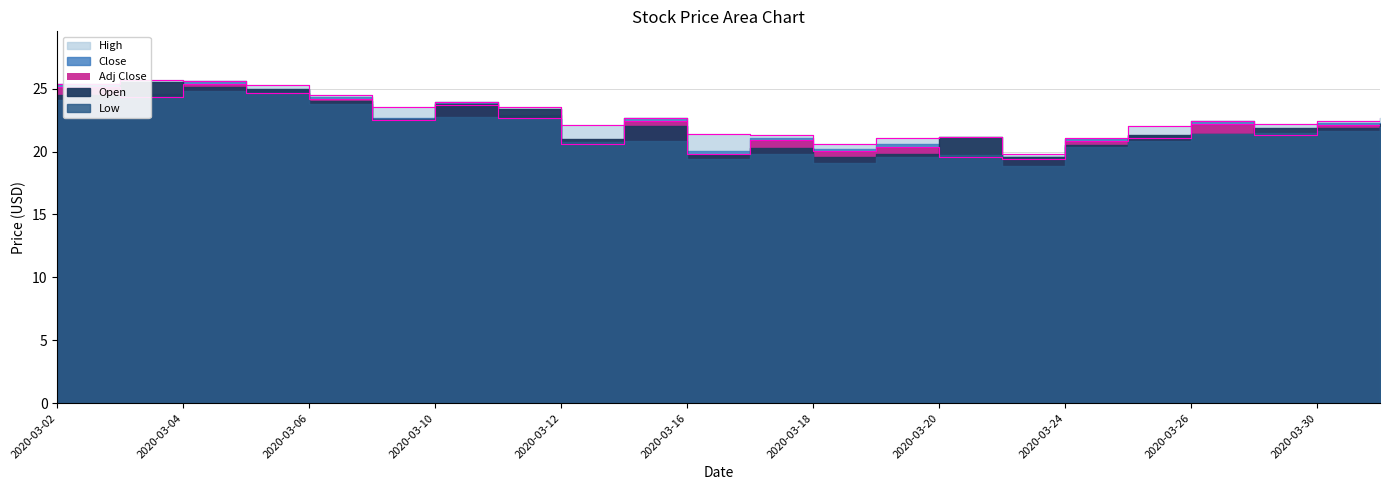

Is the value of Close at 2020-03-31 greater than the value of Low at 2020-03-04?

No